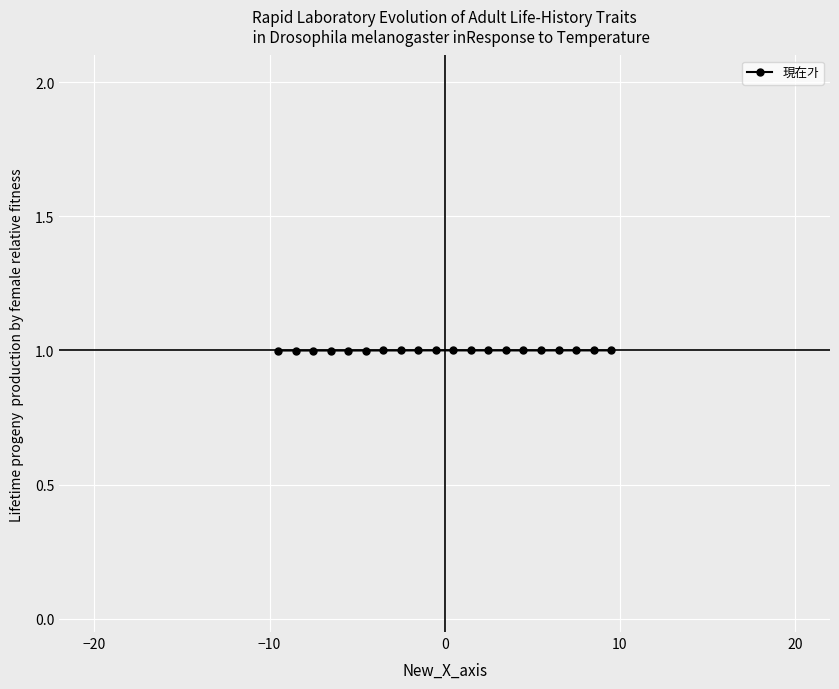

What is the greatest value displayed?

1.0